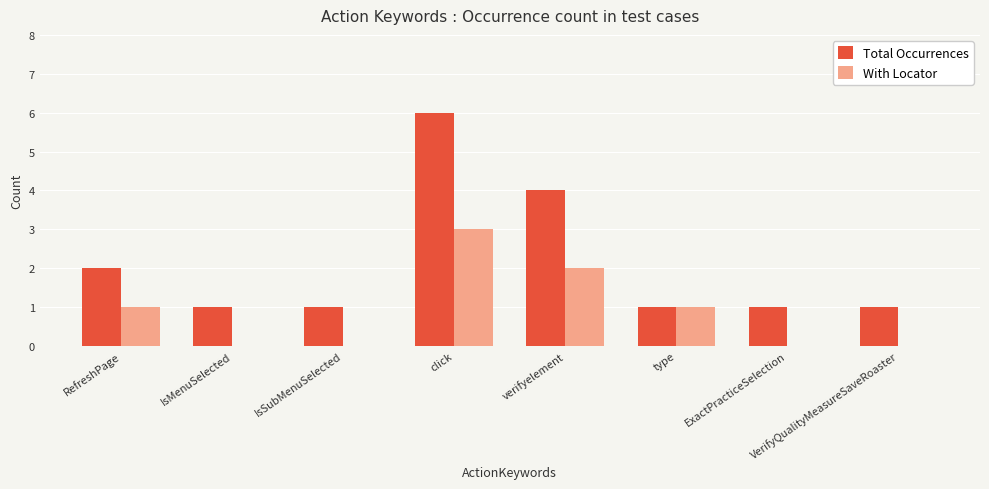

What is the approximate value of Total Occurrences at click?

6